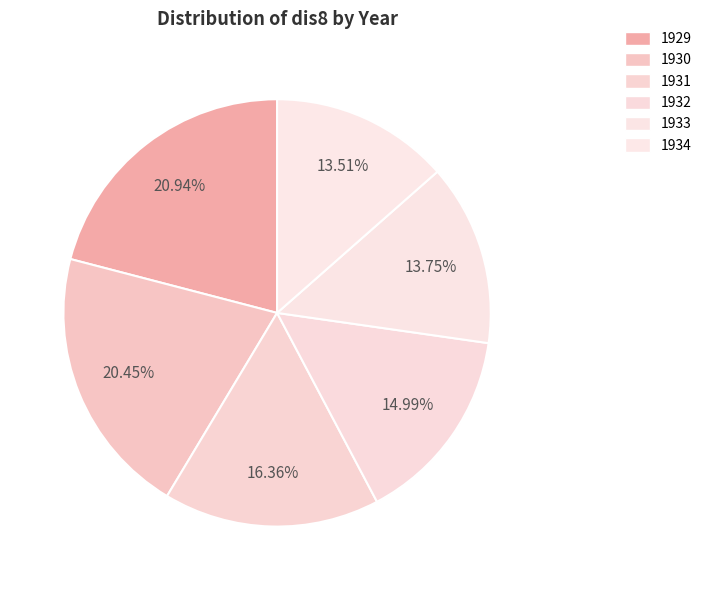

To the nearest percent, what is the difference between the 1930 and 1932 slice percentages?

5%